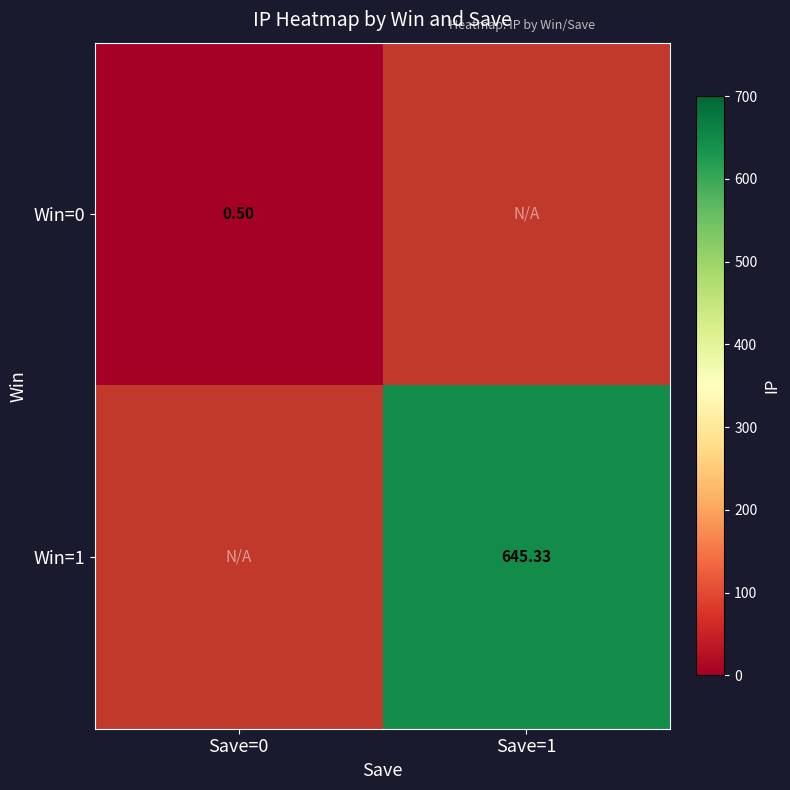

Between Save=1 and Save=0, which is larger?

Save=0